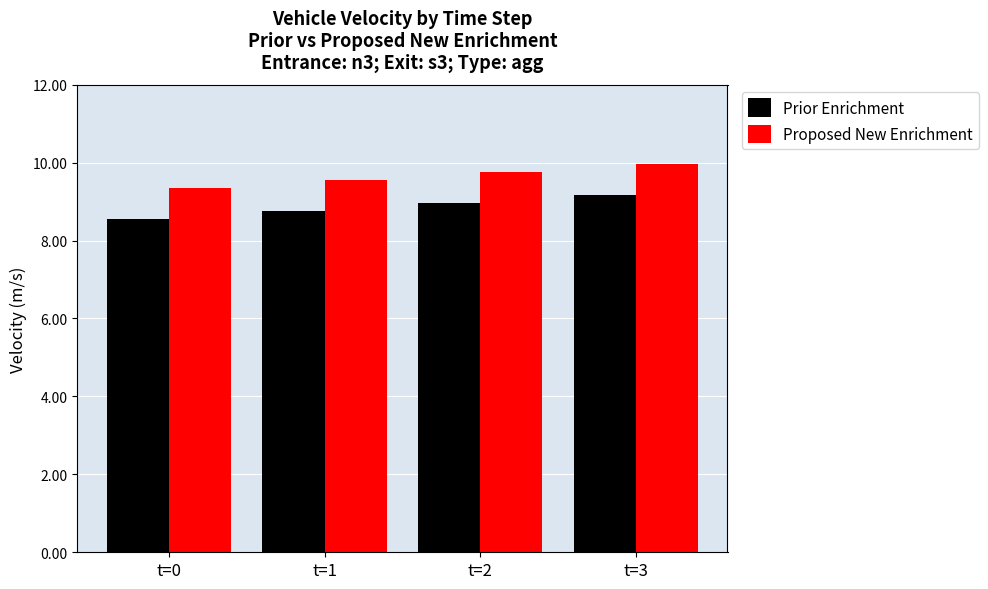

Rank the series by their average value, from lowest to highest.

Prior Enrichment, Proposed New Enrichment